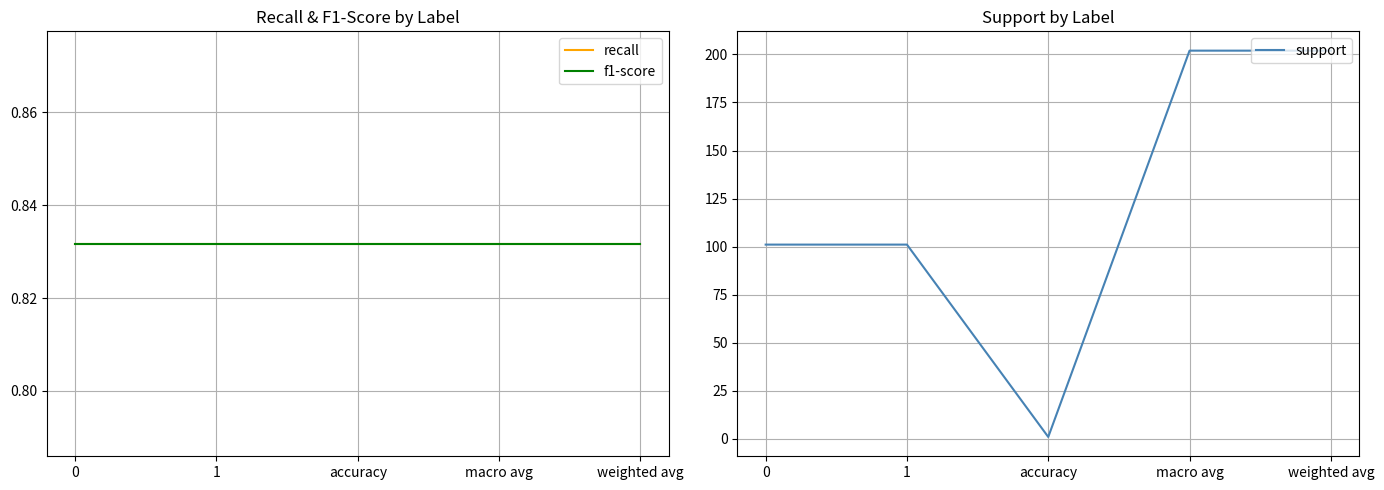

What is the minimum value shown in the chart?

0.8